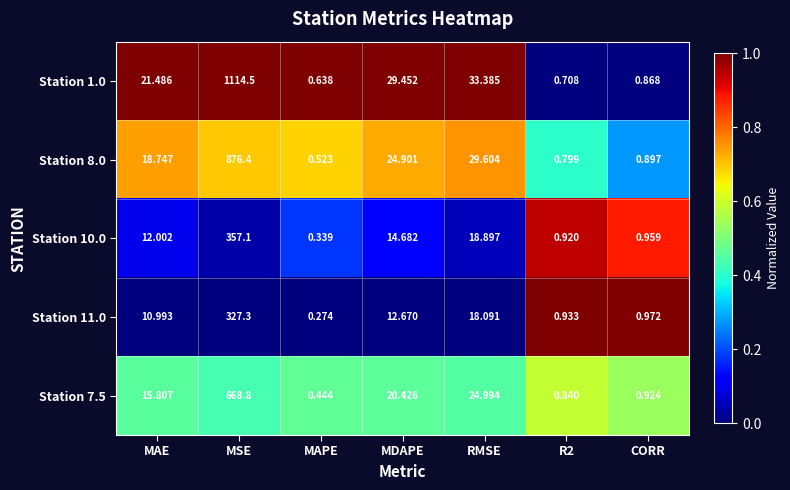

Where does the Station 10.0 series first go above 12?

MAE